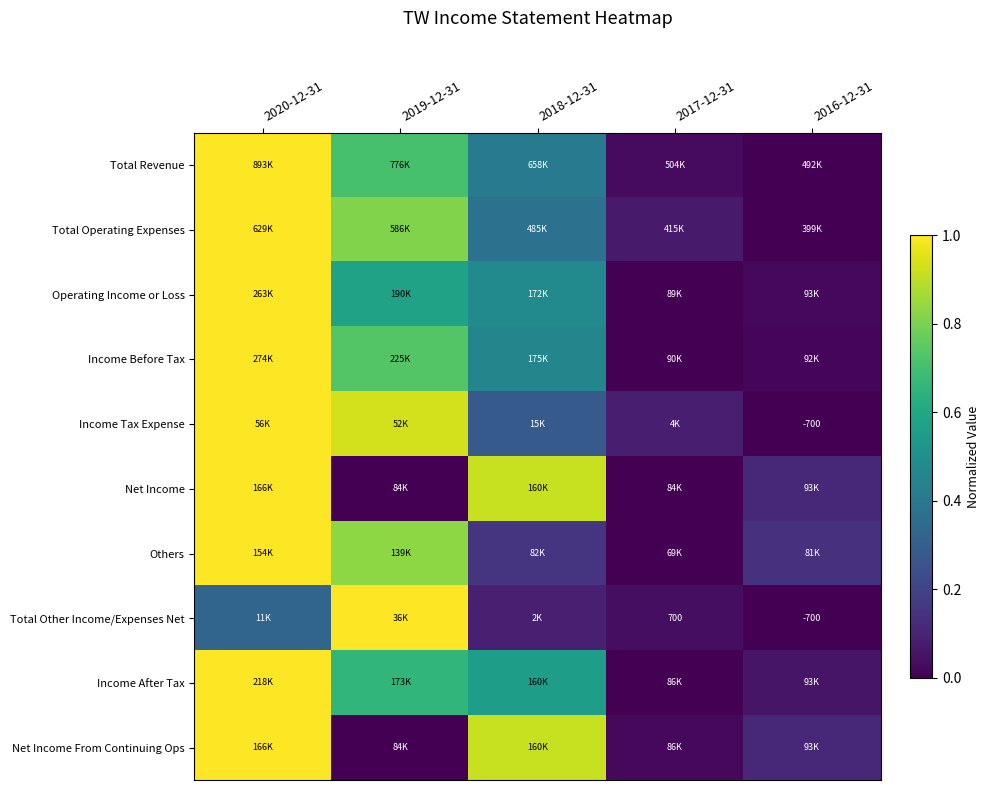

At how many categories does at least one series exceed 0?

5